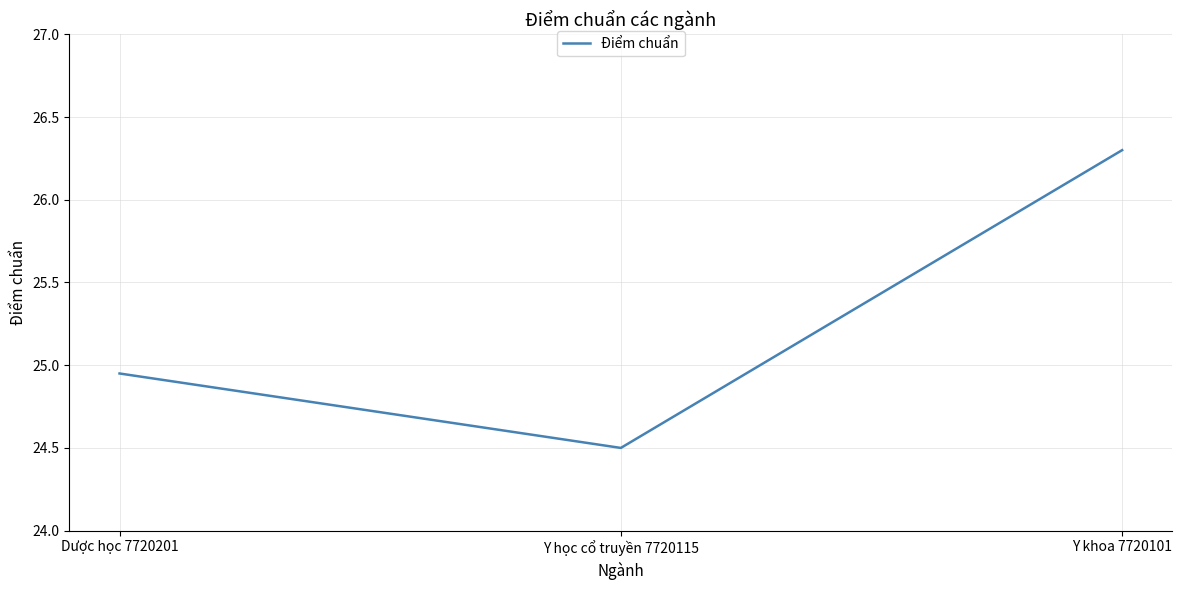

List the labels in order of value, largest first.

Y khoa 7720101, Dược học 7720201, Y học cổ truyền 7720115